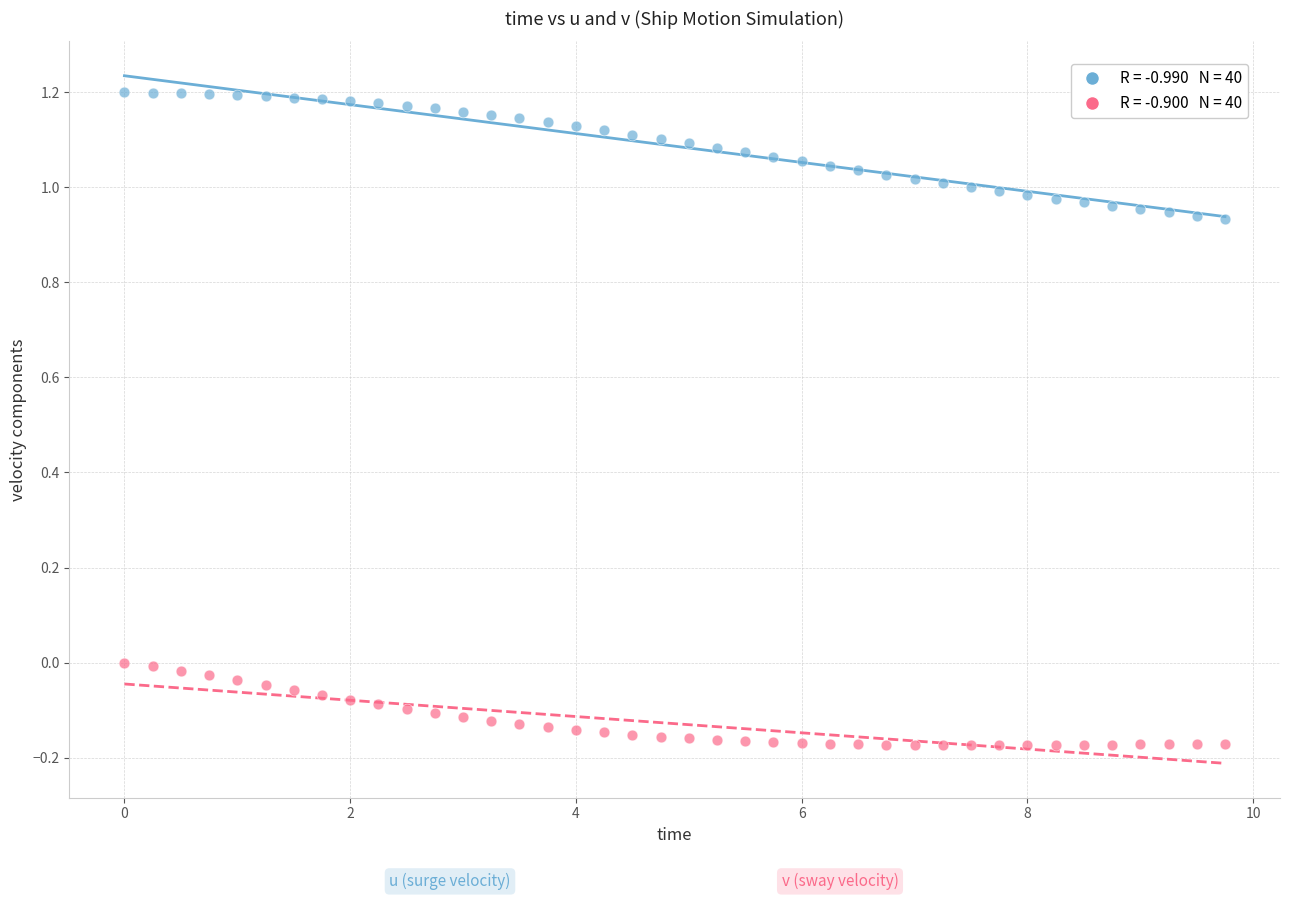

Across all data points, what is the range of X values (max minus min)?

9.8